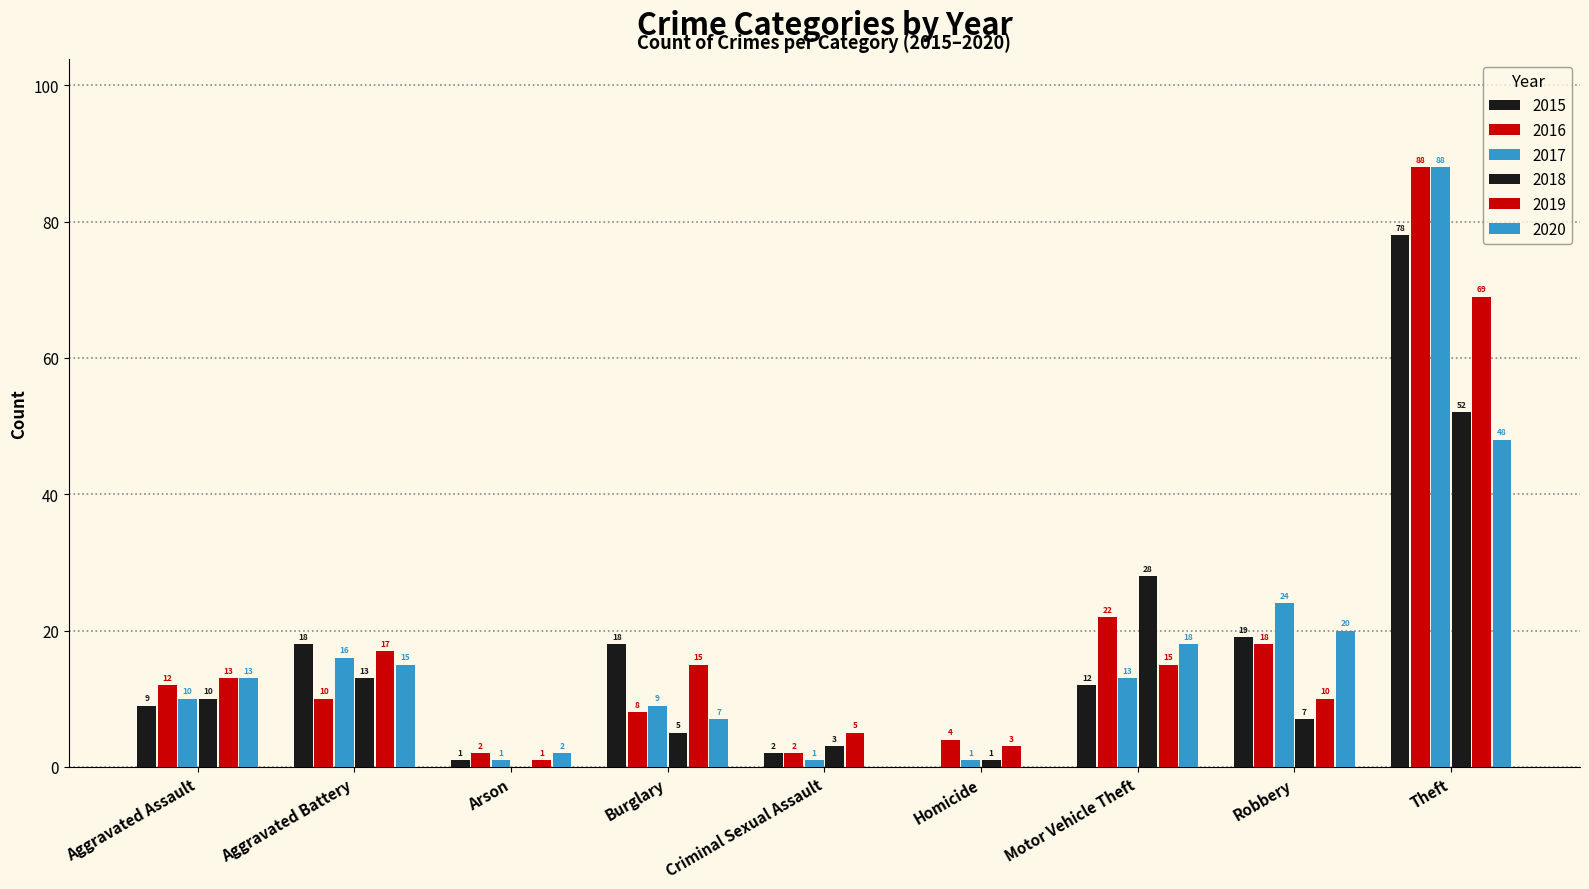

What is the value of the 2019 bar at the 1st from the left?

13